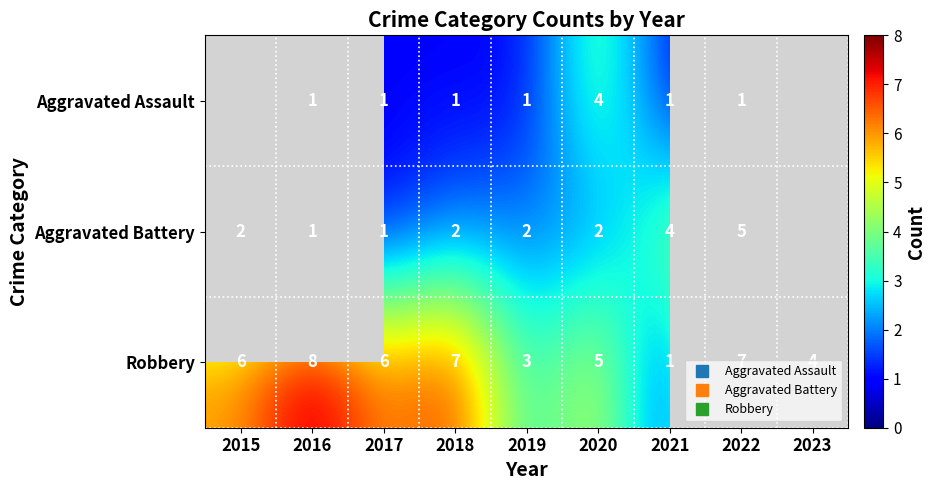

What is the spread (max minus min) of values at 2020?

3.0